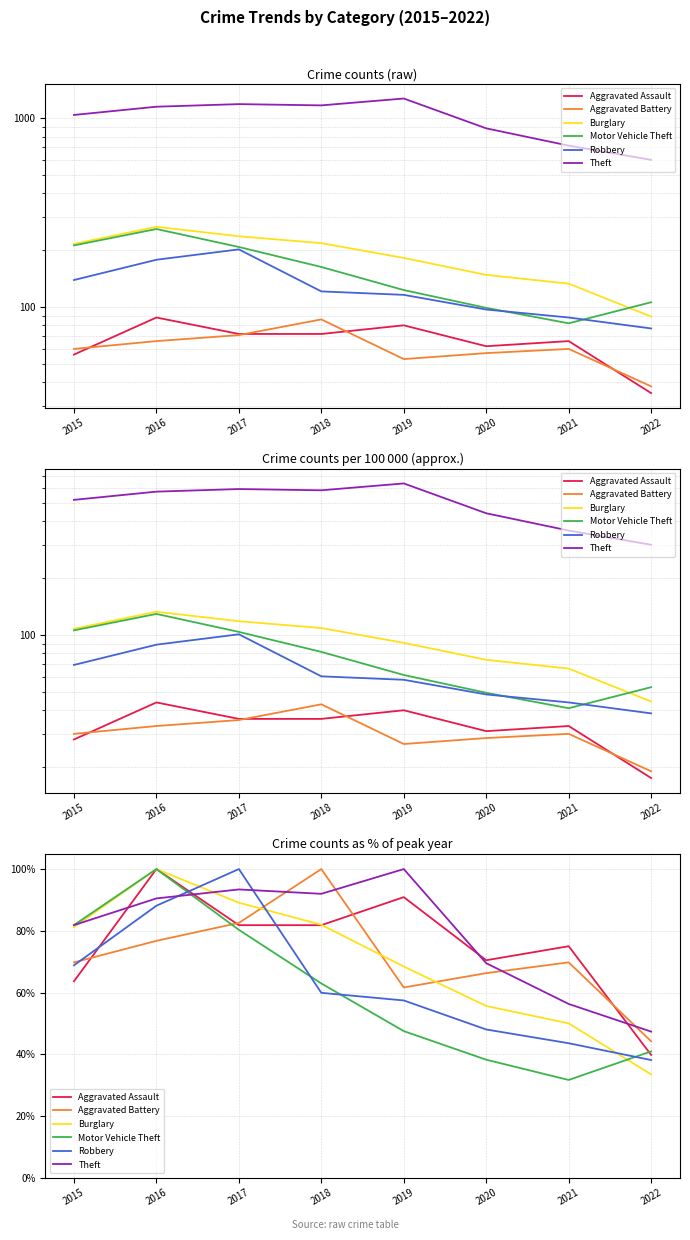

The Theft series shows 47.3 at 2022. True or false?

True